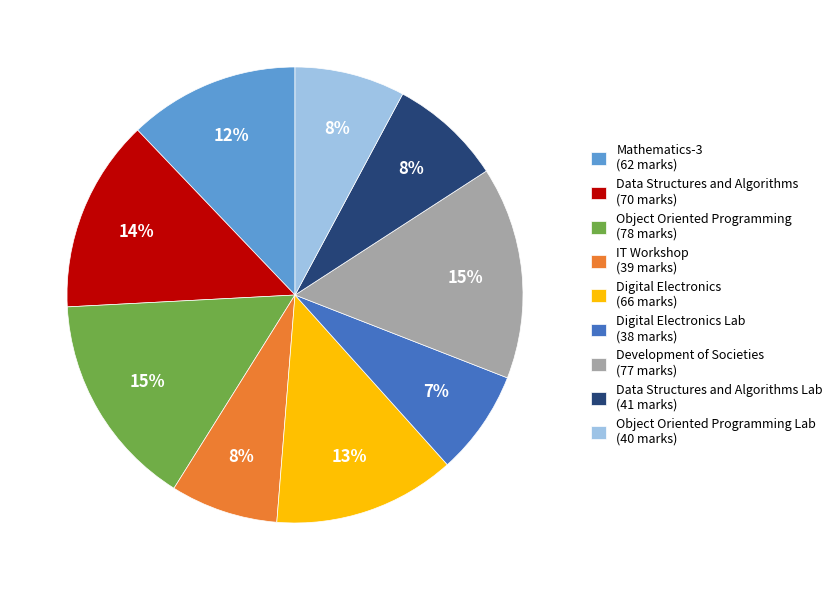

How many slices are in this pie chart?

9